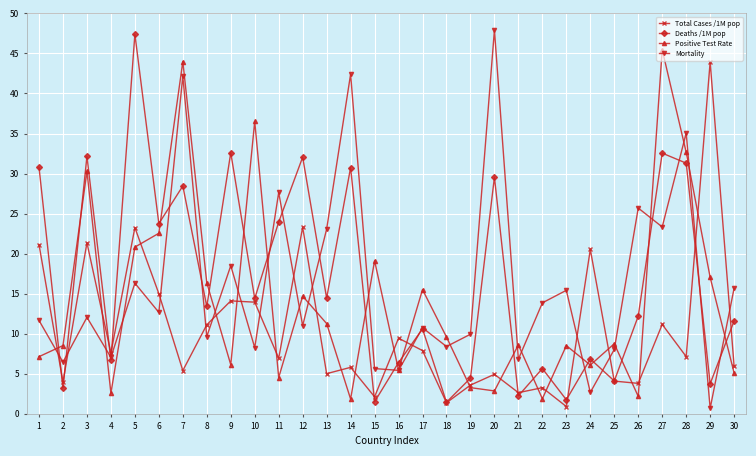

What is the maximum value for Positive Test Rate?

45.5